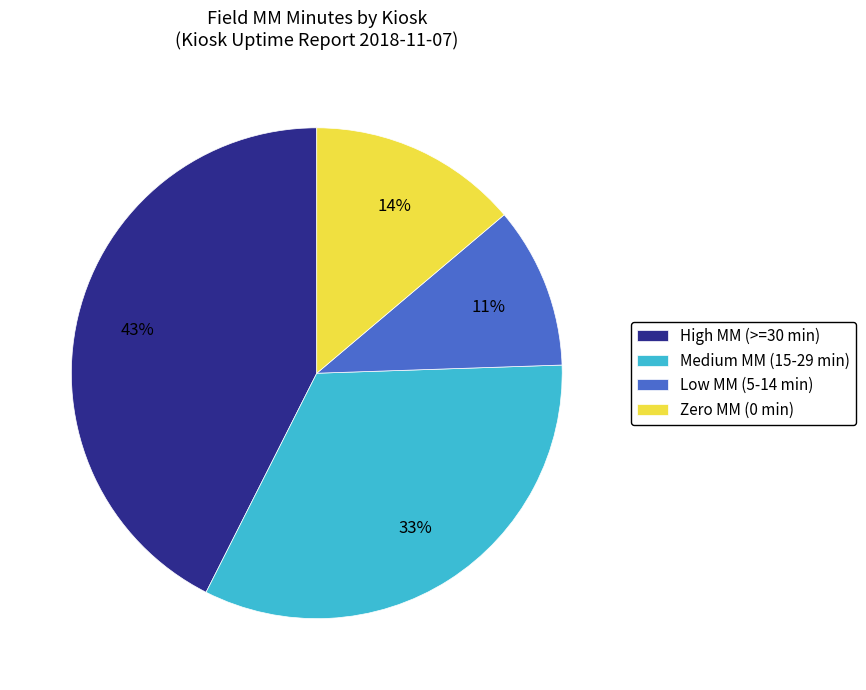

Rank the categories by value from lowest to highest.

Low MM (5-14 min), Zero MM (0 min), Medium MM (15-29 min), High MM (>=30 min)